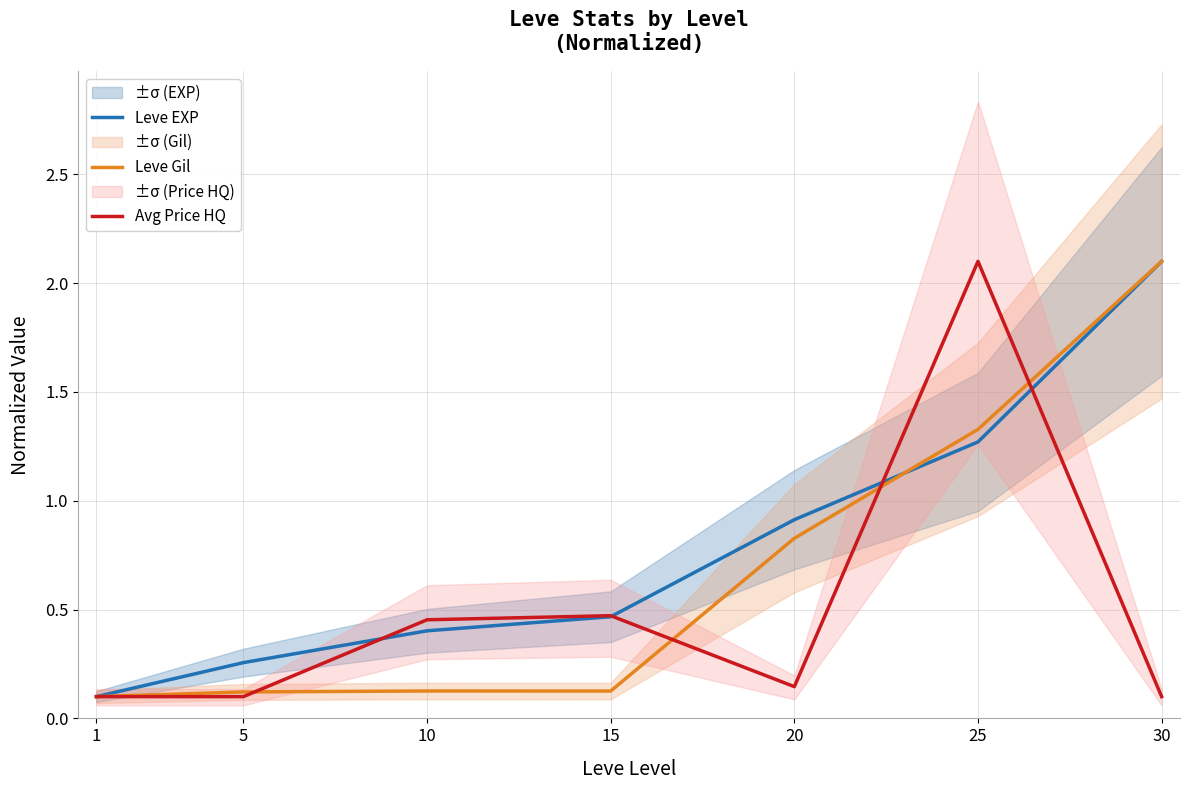

List the series in order of their peak value, lowest first.

Leve EXP, Leve Gil, Avg Price HQ